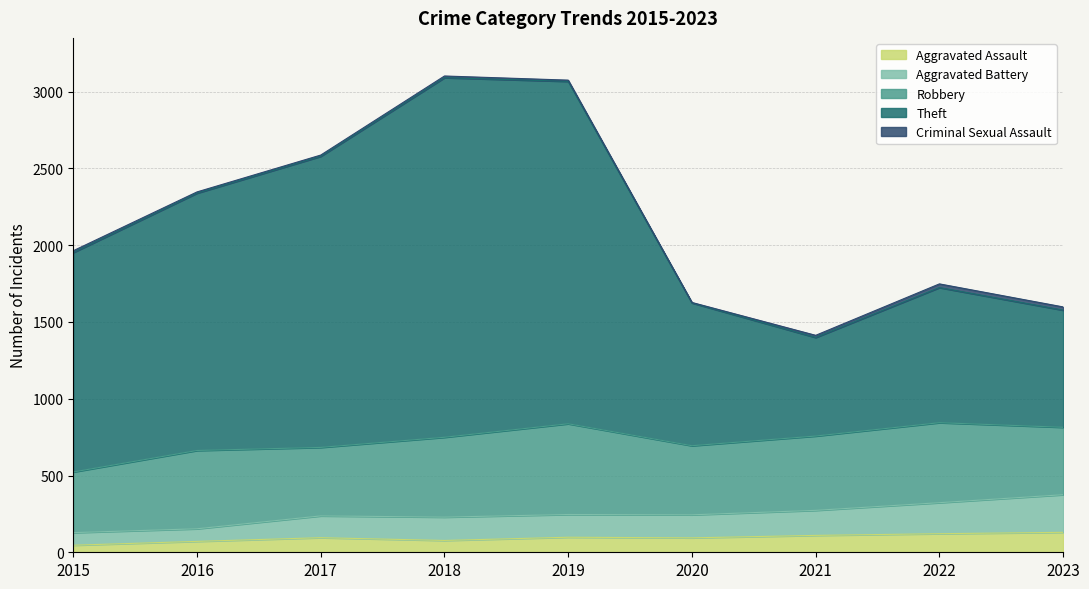

Rank the categories by Aggravated Assault value from lowest to highest.

2015, 2016, 2018, 2020, 2017, 2019, 2021, 2022, 2023